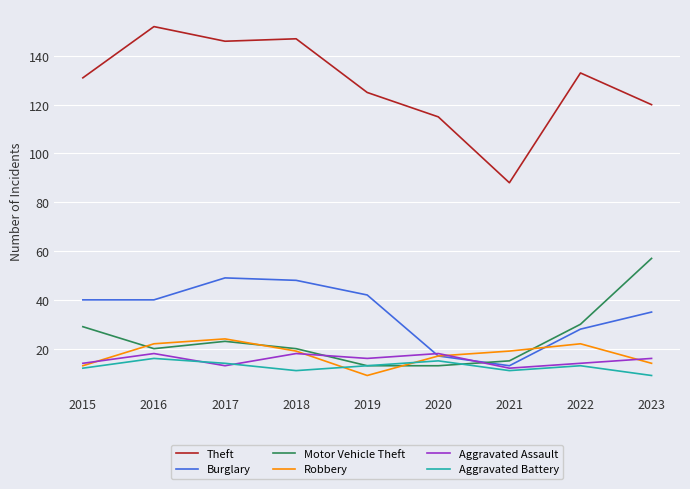

True or false: Aggravated Battery and Burglary intersect in this chart.

False